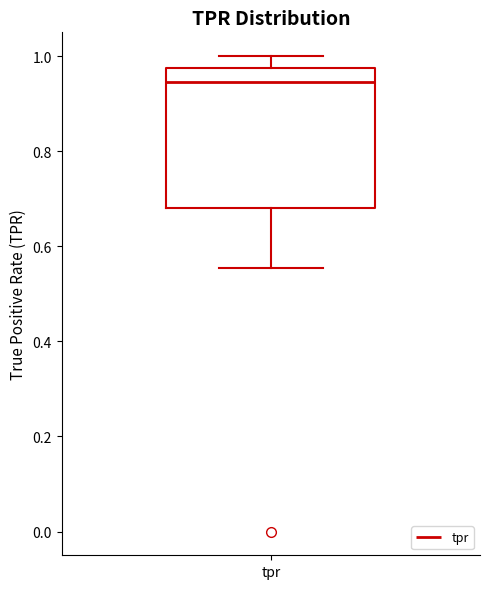

Transcribe this box plot: give where the median line is, the range the box spans, and where the two whiskers end, as read against the y-axis. The values are not printed on the chart, so give them approximately, as read against the axis.

median 0.94, box 0.68 to 0.98, whiskers 0.56 to 1.00